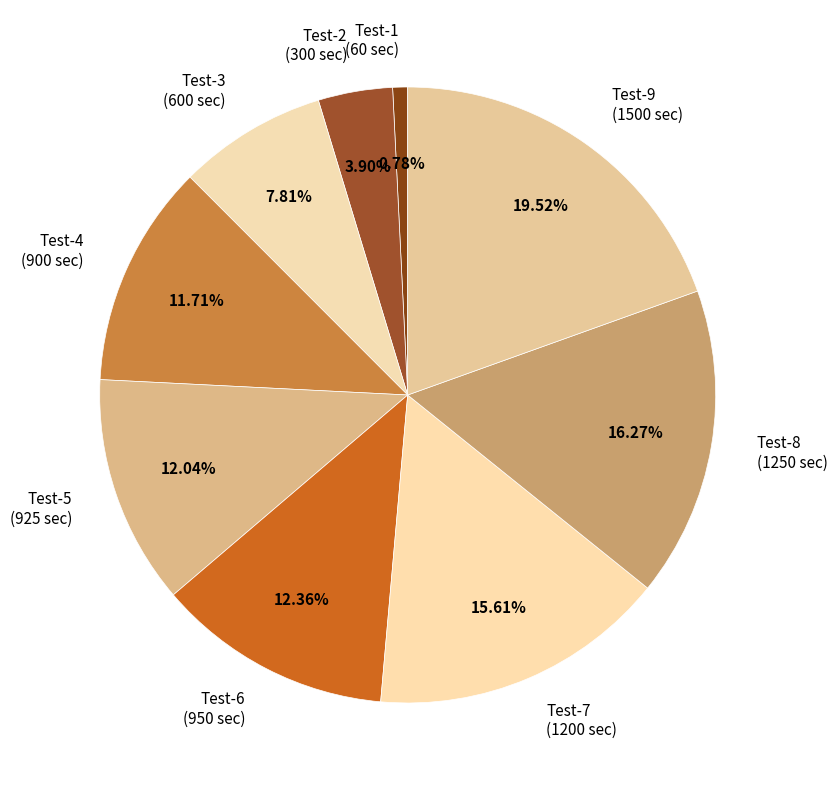

Count the number of slices in the pie.

9